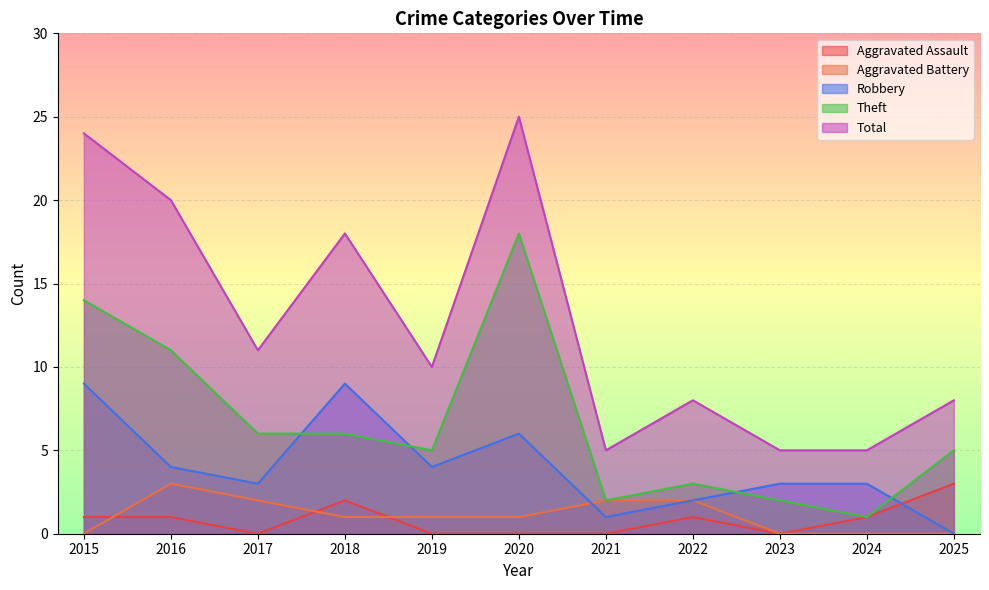

What value does the Total series have at 2022, to the nearest 5?

10